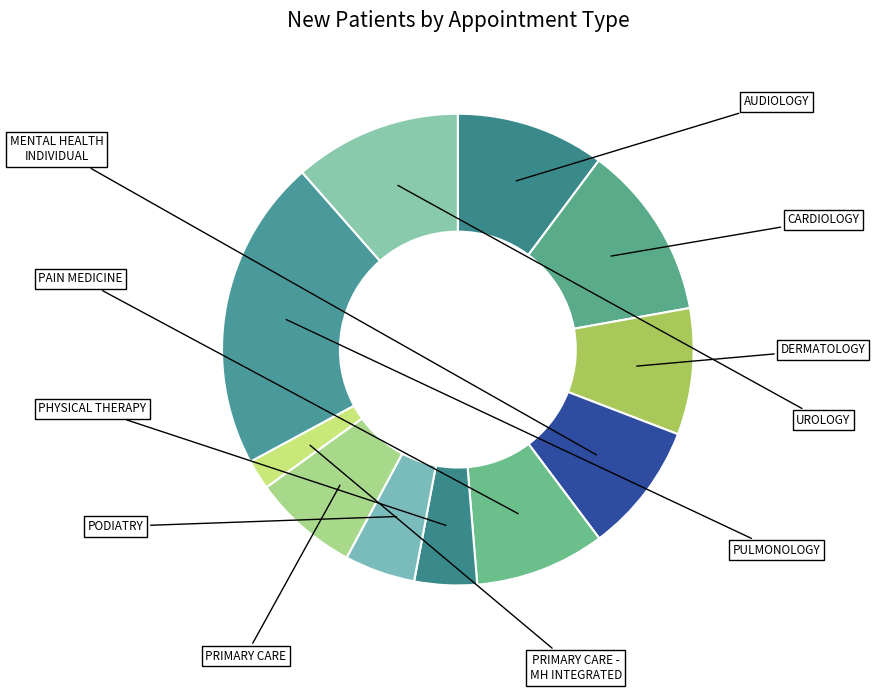

To the nearest percent, what is the difference between the largest and smallest slice percentages?

19%